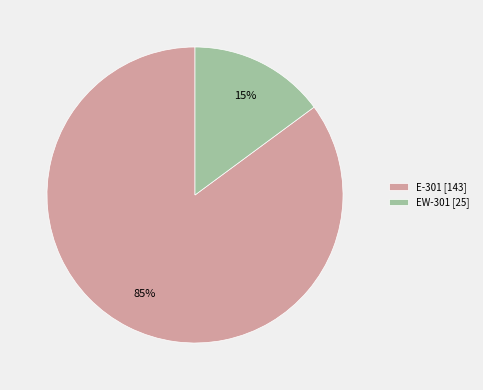

Between Е-301 and ЕW-301, which is larger?

Е-301